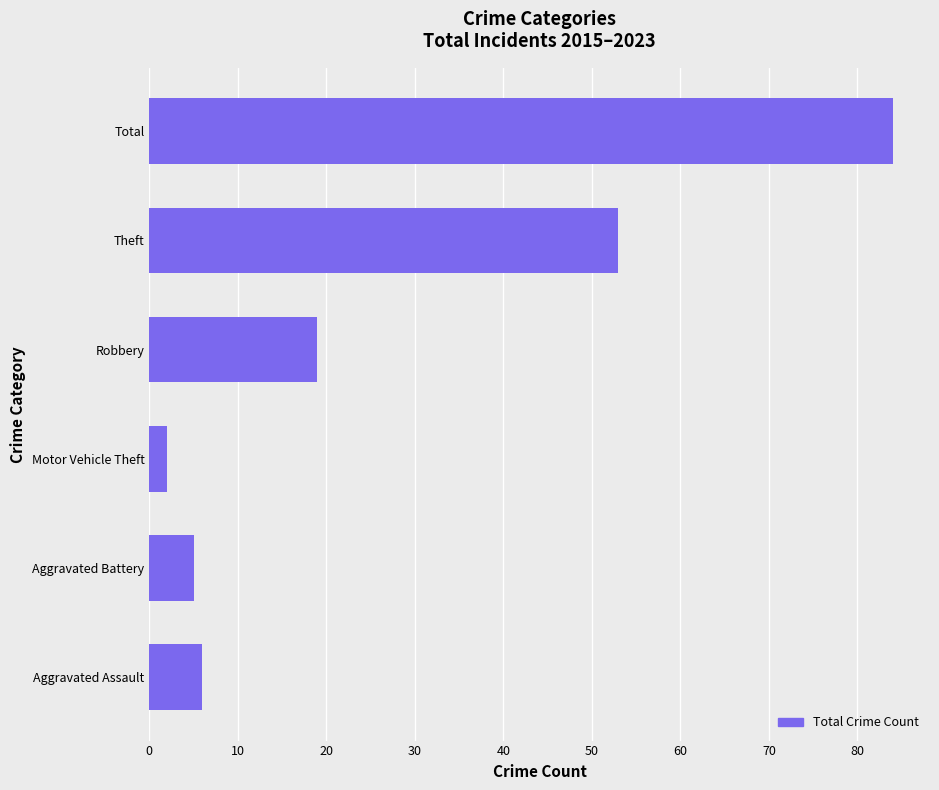

Reading bottom to top, transcribe all the data shown in this chart.

6	5	2	19	53	84